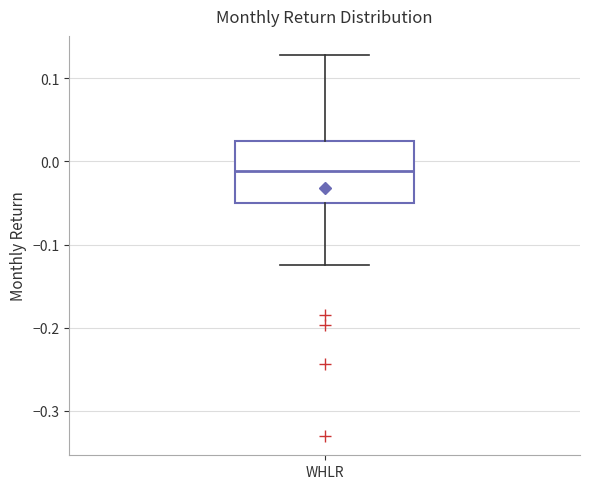

Read this box plot against the y-axis: the position of the median line, the range covered by the box, and the ends of both whiskers. The values are not printed on the chart, so give them approximately, as read against the axis.

median -0.01, box -0.05 to 0.02, whiskers -0.12 to 0.13